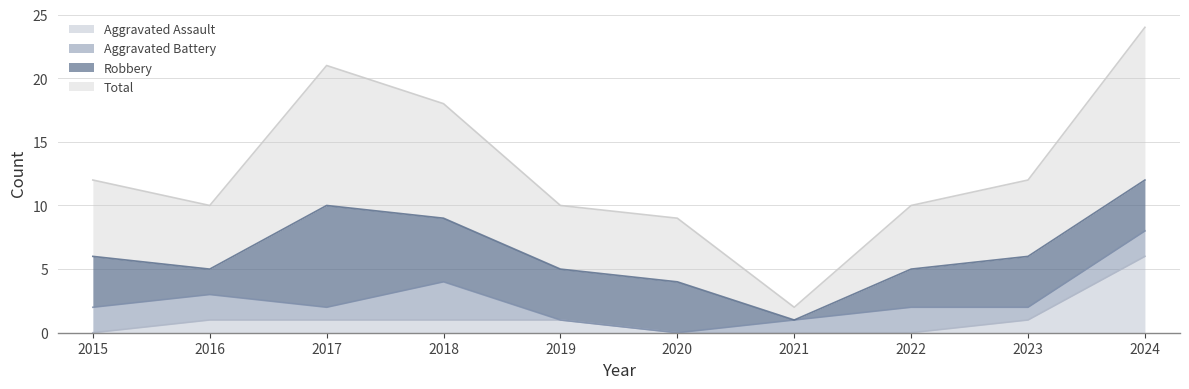

How many categories are shown in the chart?

10